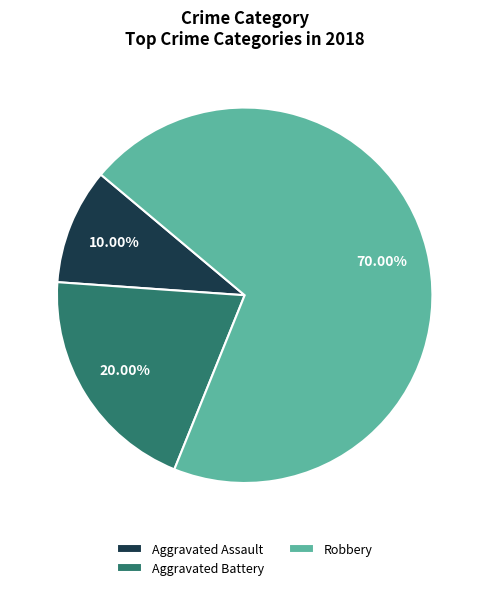

To the nearest percent, what percentage of the pie is Aggravated Assault?

10%